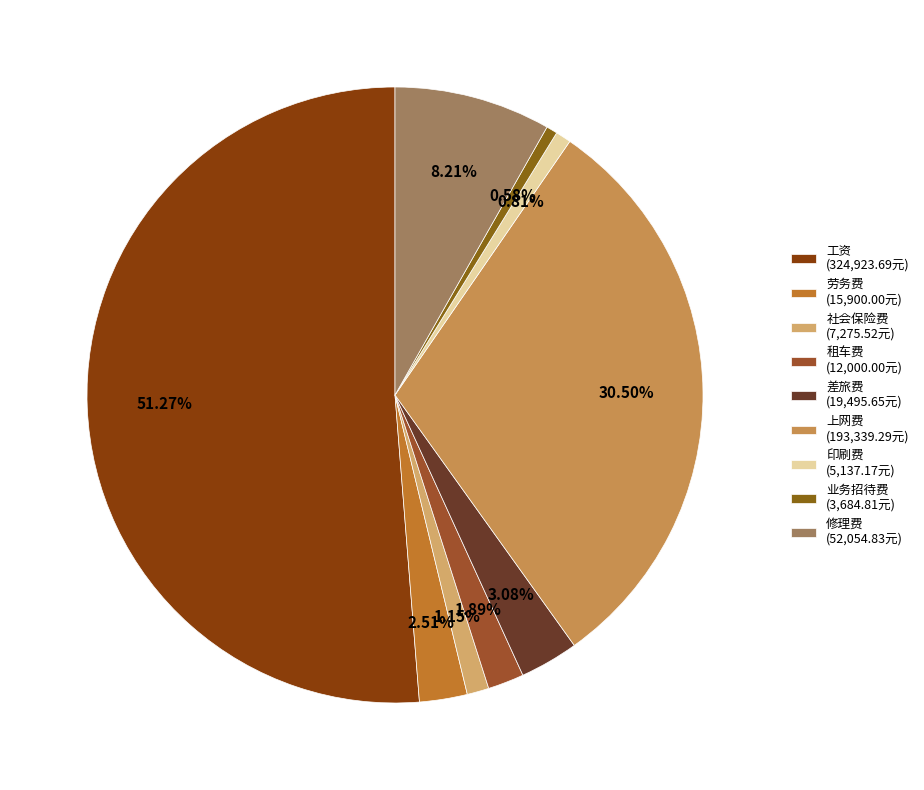

Rank the categories by value from lowest to highest.

业务招待费, 印刷费, 社会保险费, 租车费, 劳务费, 差旅费, 修理费, 上网费, 工资